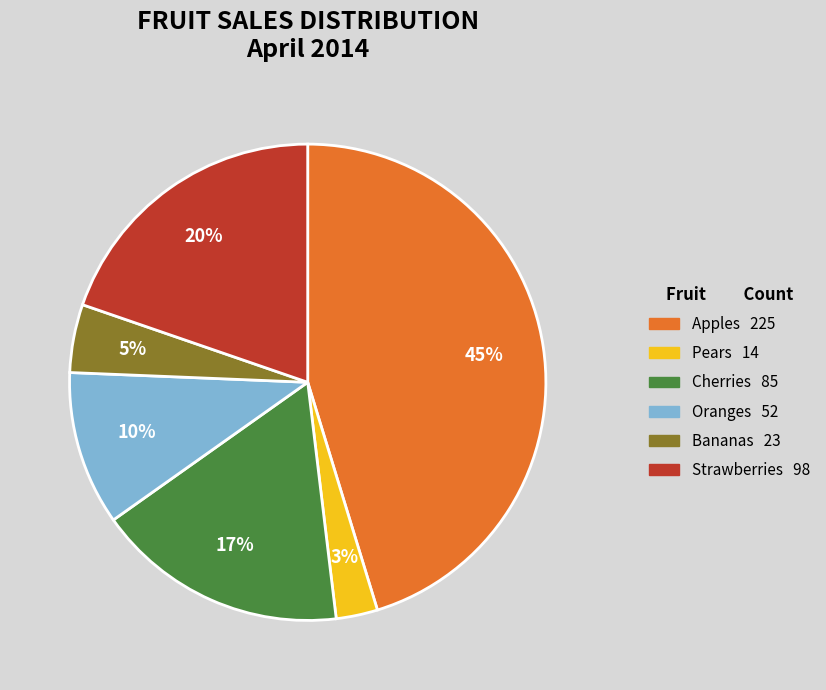

What is the ratio of the value at Strawberries to the value at Apples?

0.4